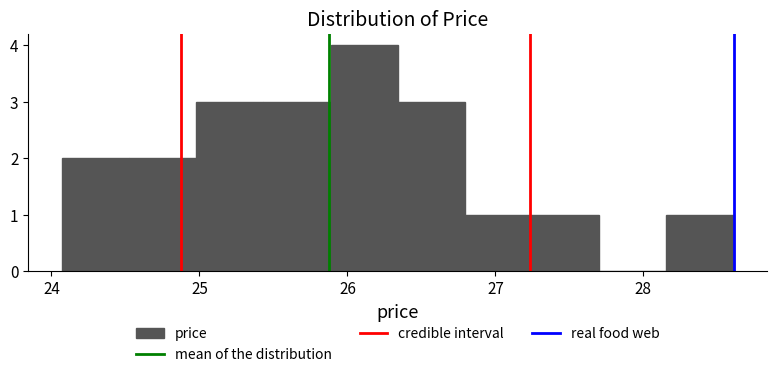

Reading left to right, transcribe this chart: for each bar, give the range it covers on the x-axis and its height. Neither the bar edges nor the heights are printed on the chart, so give them approximately, as read against the axes.

24.1 to 24.5: 2
24.5 to 25.0: 2
25.0 to 25.4: 3
25.4 to 25.9: 3
25.9 to 26.3: 4
26.3 to 26.8: 3
26.8 to 27.2: 1
27.2 to 27.7: 1
27.7 to 28.2: 0
28.2 to 28.6: 1